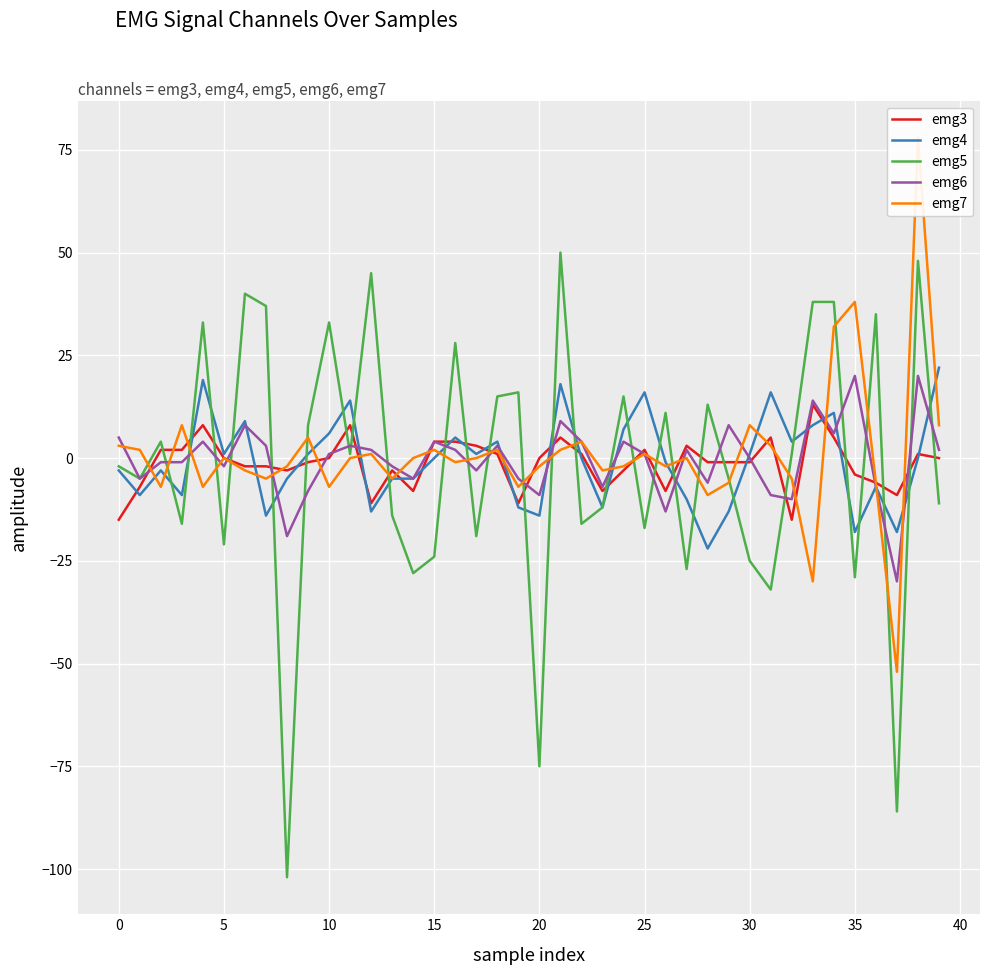

What is the lowest value of the emg4 series?

-22